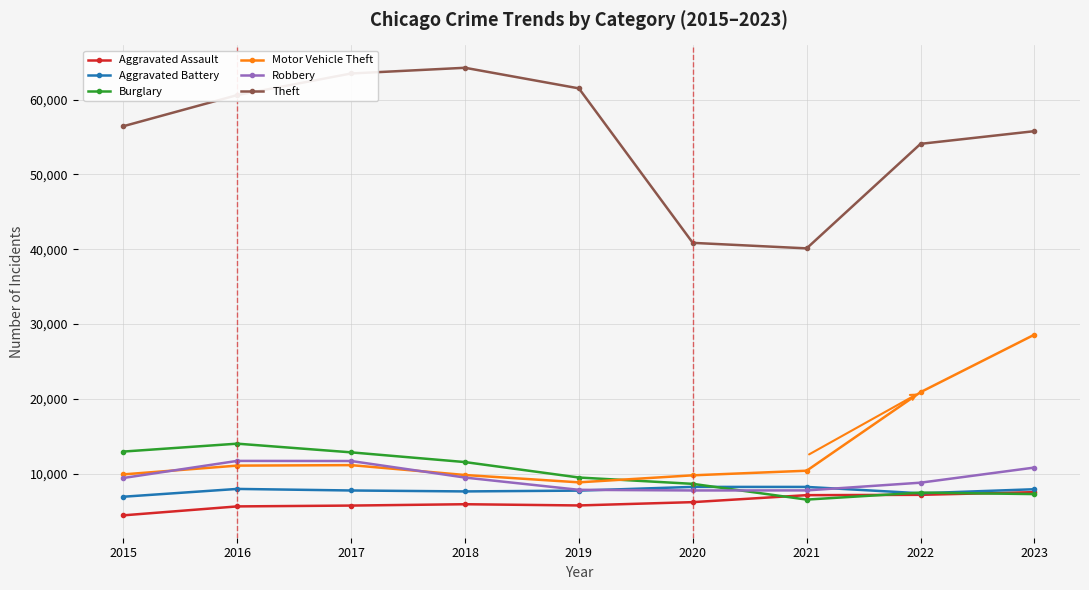

Does the chart display data point markers on the line(s)?

Yes